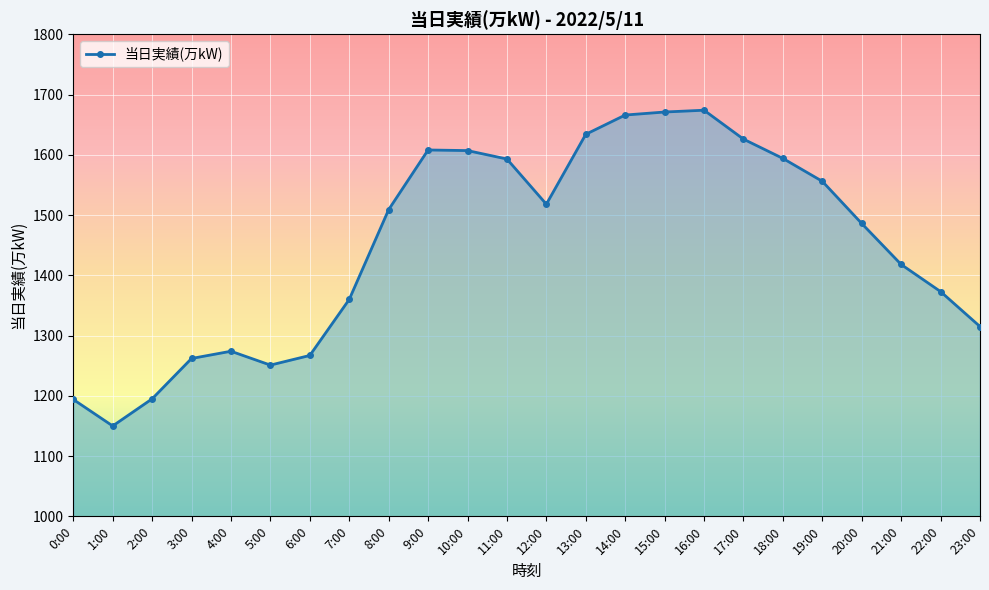

Read the value at 18:00.

1594